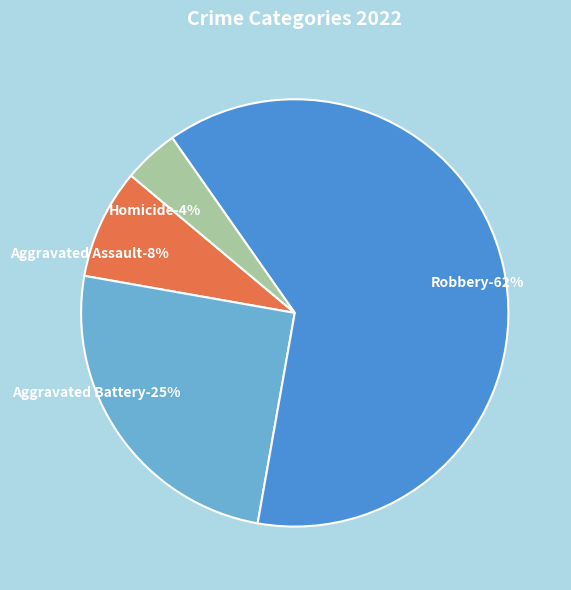

Rank the categories by value from highest to lowest.

Robbery, Aggravated Battery, Aggravated Assault, Homicide